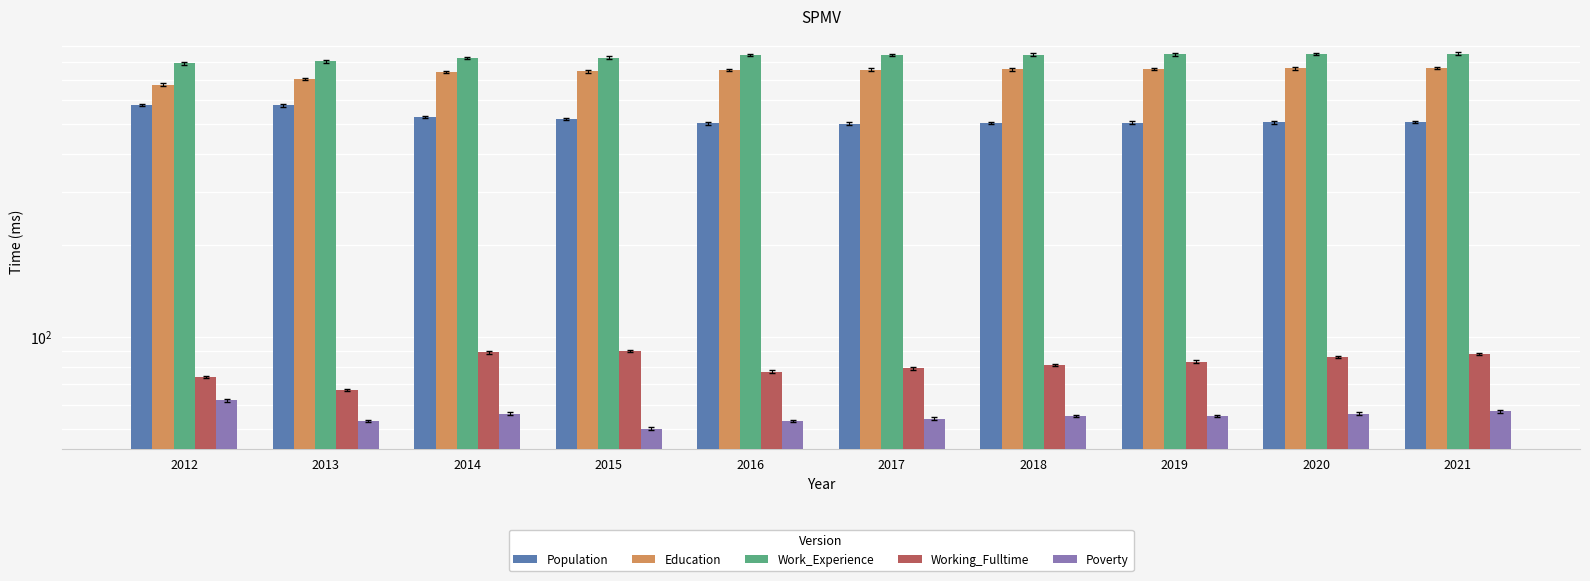

How many bars are there in total?

50